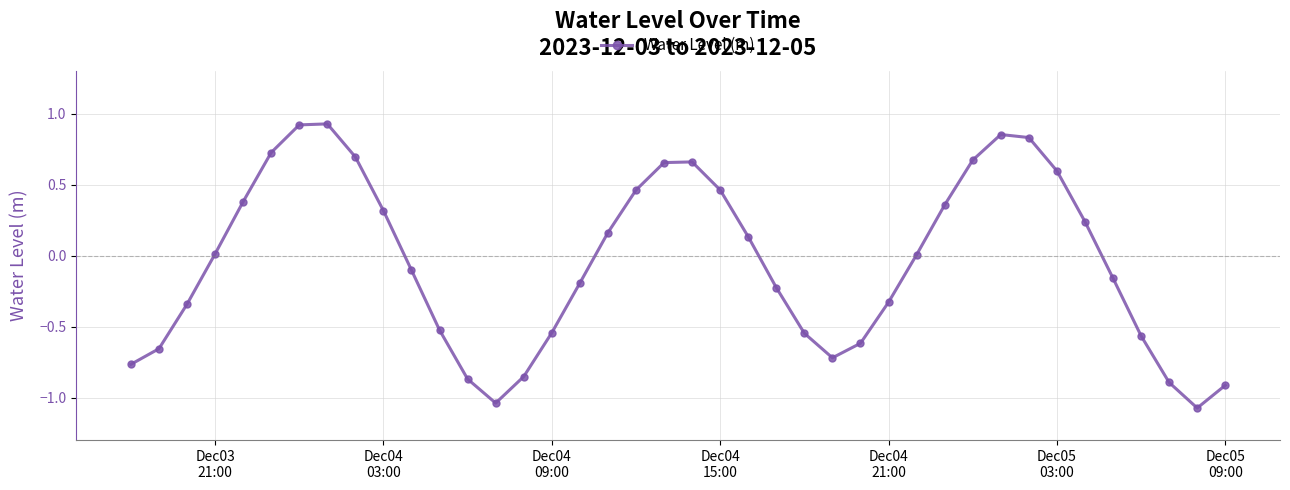

What is the smallest value displayed?

-1.1